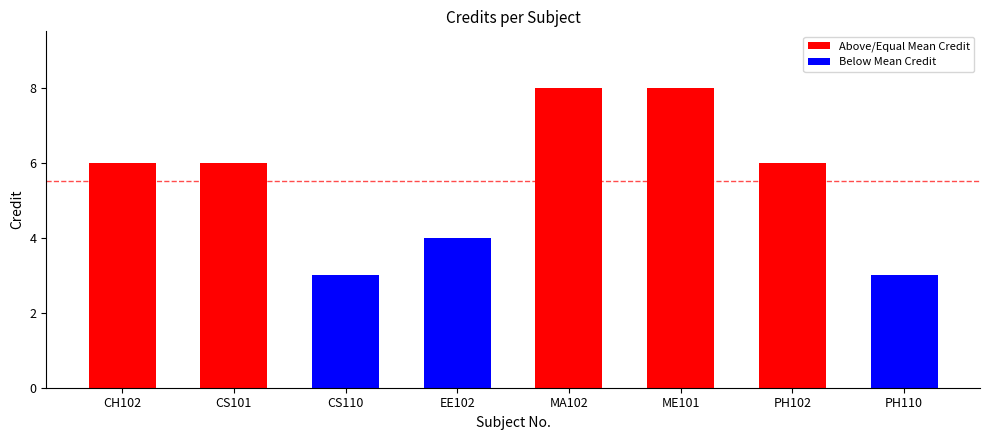

True or false: the data shows 6 at CH102.

True